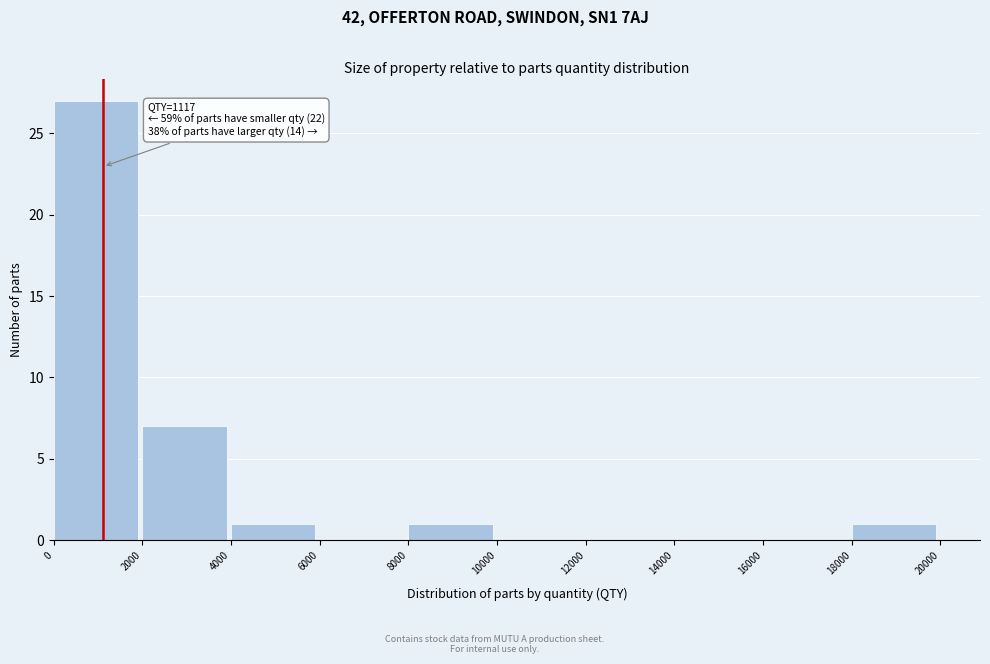

Over which range of the x-axis is the bar tallest?

0 to 2000